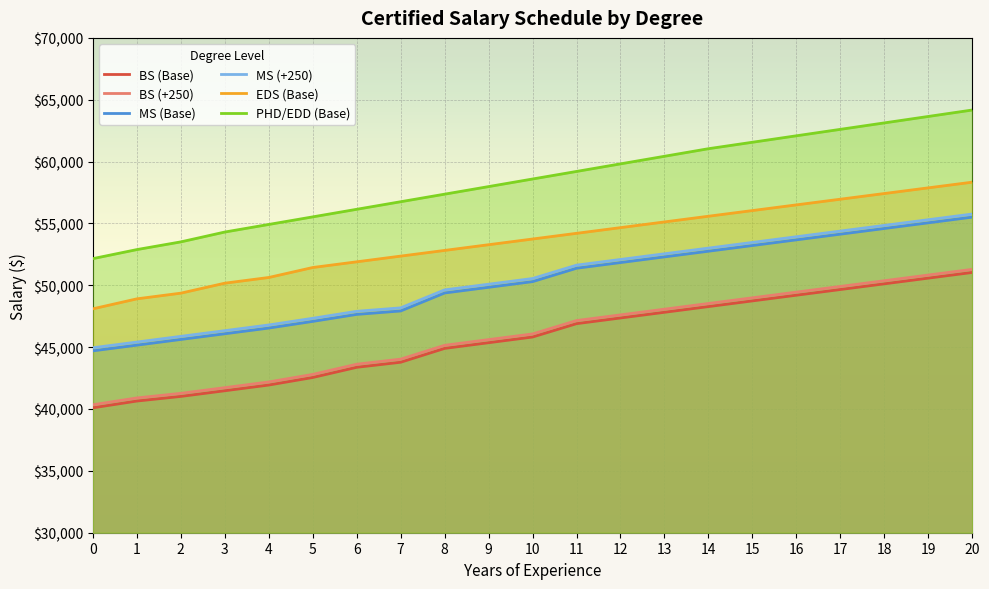

Which label corresponds to the largest value in the chart?

20